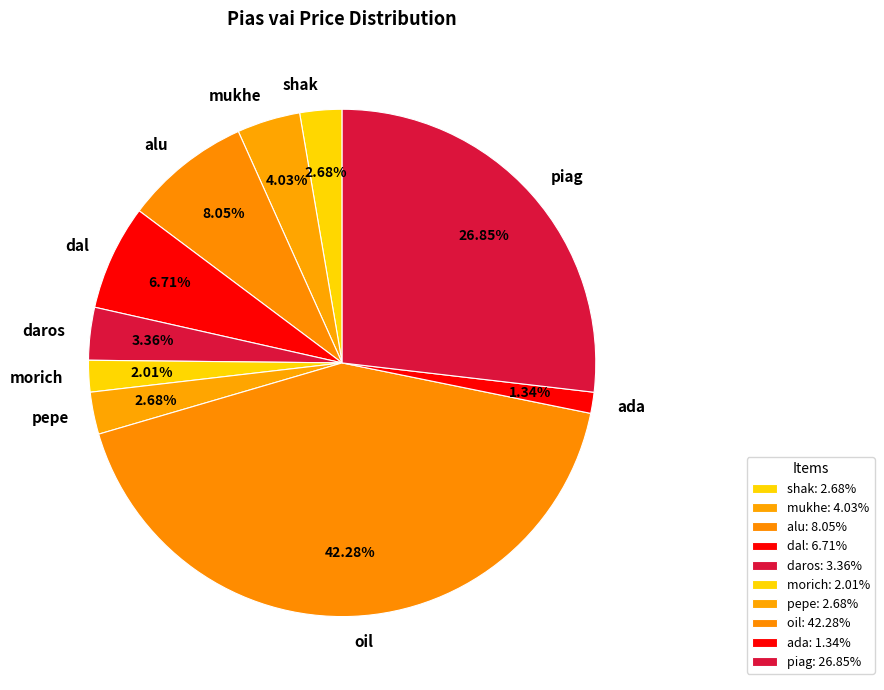

Which has a higher value, oil or ada?

oil